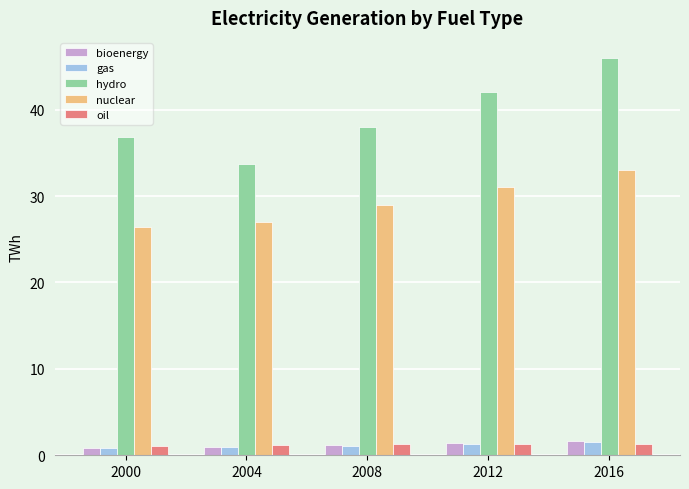

What is the highest value of the gas series?

1.5